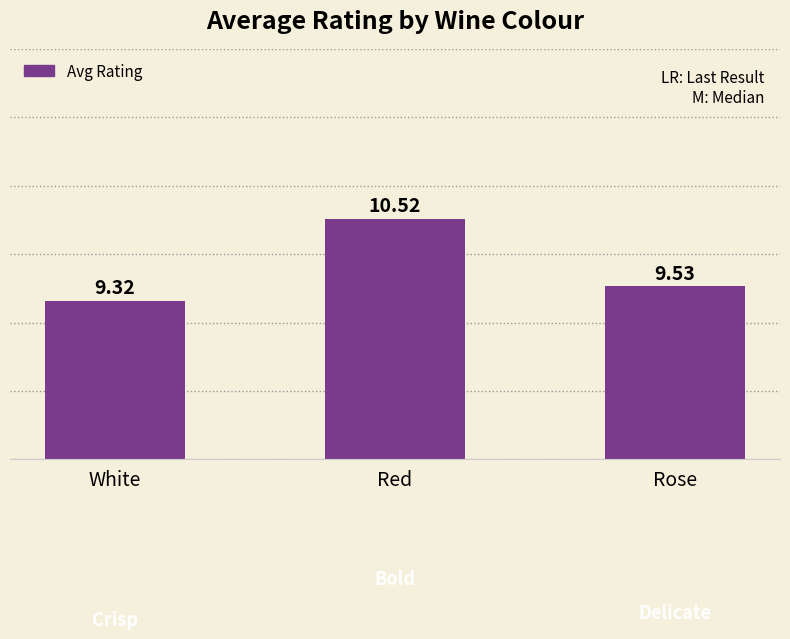

Read the value at White.

9.3